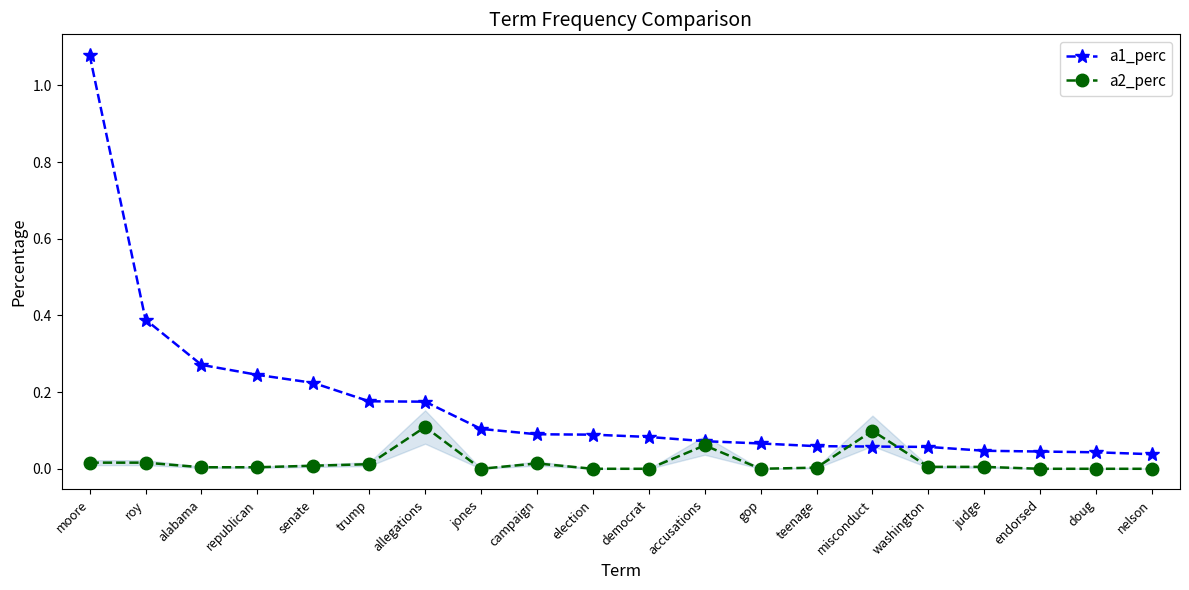

Which series has the largest range (max minus min)?

a1_perc